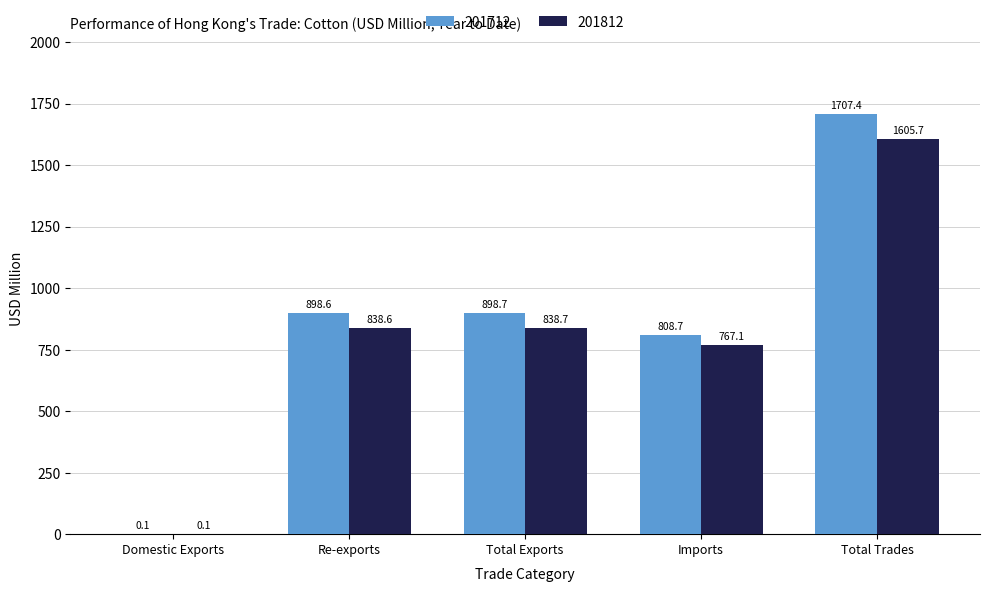

Which series has the largest total across all categories?

201712